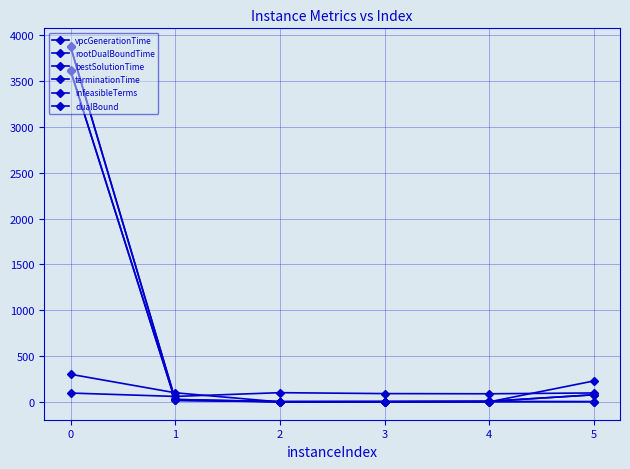

Reading left to right, transcribe all the data shown in this chart.

vpcGenerationTime: 0=3616.0	1=15.7	2=2.6	3=3.3	4=3.5	5=2.5
rootDualBoundTime: 0=3617.1	1=17.9	2=2.6	3=3.3	4=3.9	5=3.3
bestSolutionTime: 0=3875.1	1=26.6	2=2.6	3=3.3	4=6.6	5=77.5
terminationTime: 0=3882.1	1=26.9	2=2.6	3=3.3	4=6.6	5=78.5
infeasibleTerms: 0=97.0	1=60.0	2=101.0	3=91.0	4=89.0	5=98.0
dualBound: 0=302.0	1=100.0	2=0.0	3=0.0	4=0.7	5=229.0